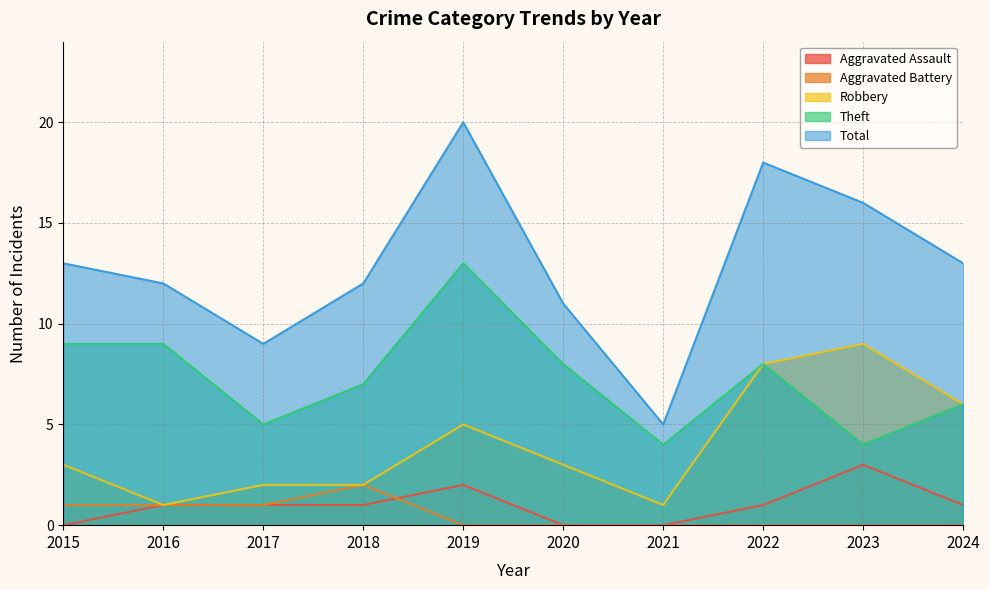

Reading left to right, list all the values displayed in this chart.

Aggravated Assault: 0	1	1	1	2	0	0	1	3	1
Aggravated Battery: 1	1	1	2	0	0	0	0	0	0
Robbery: 3	1	2	2	5	3	1	8	9	6
Theft: 9	9	5	7	13	8	4	8	4	6
Total: 13	12	9	12	20	11	5	18	16	13